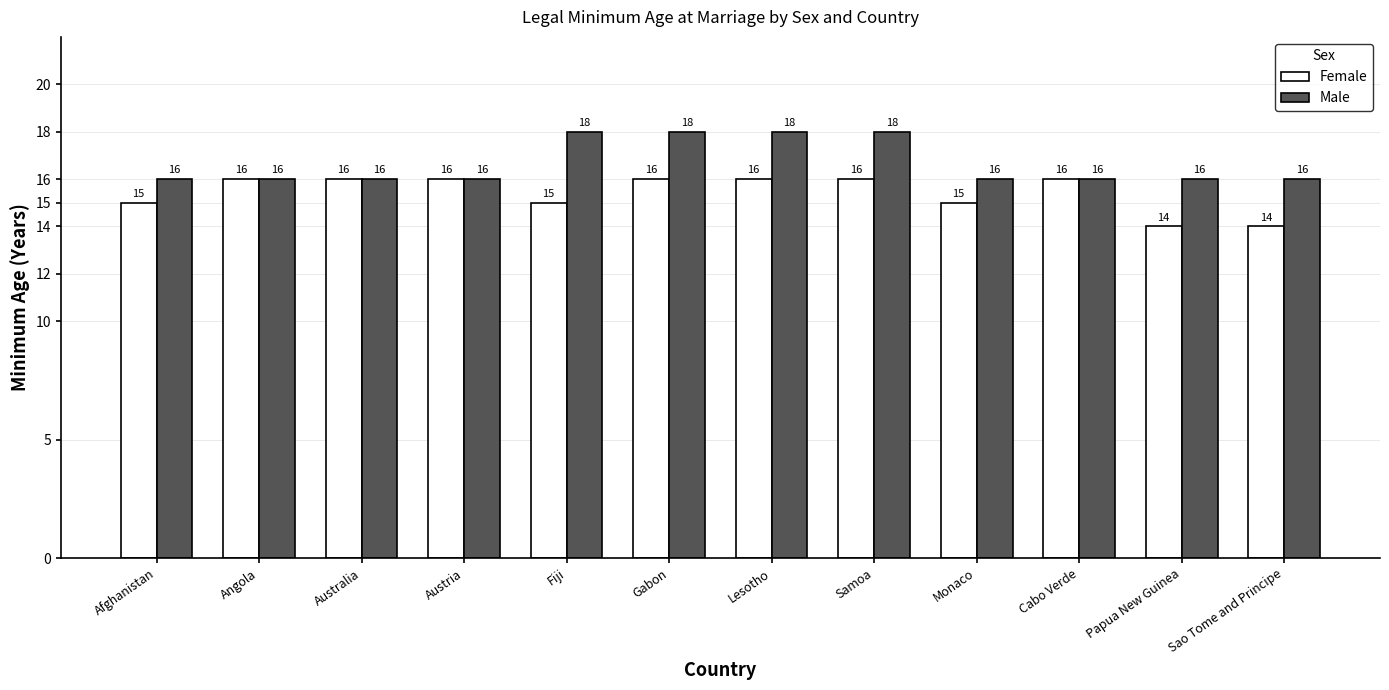

Between Afghanistan and Papua New Guinea, which series saw the biggest shift?

Female